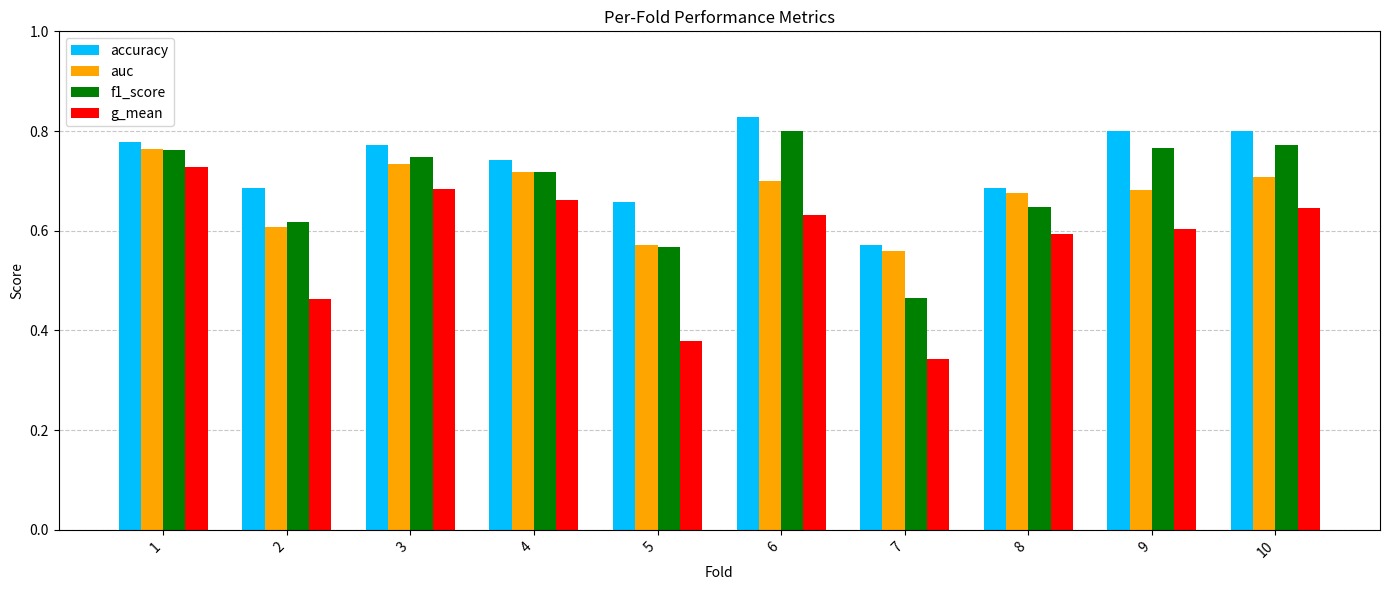

Between 5 and 9, which series saw the biggest shift?

g_mean